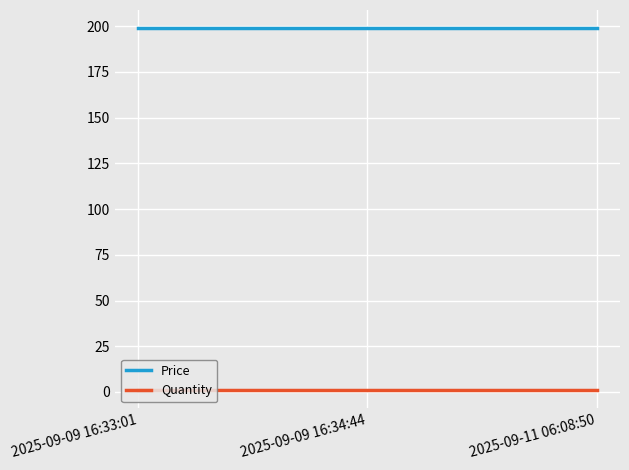

Does the chart display data point markers on the line(s)?

No